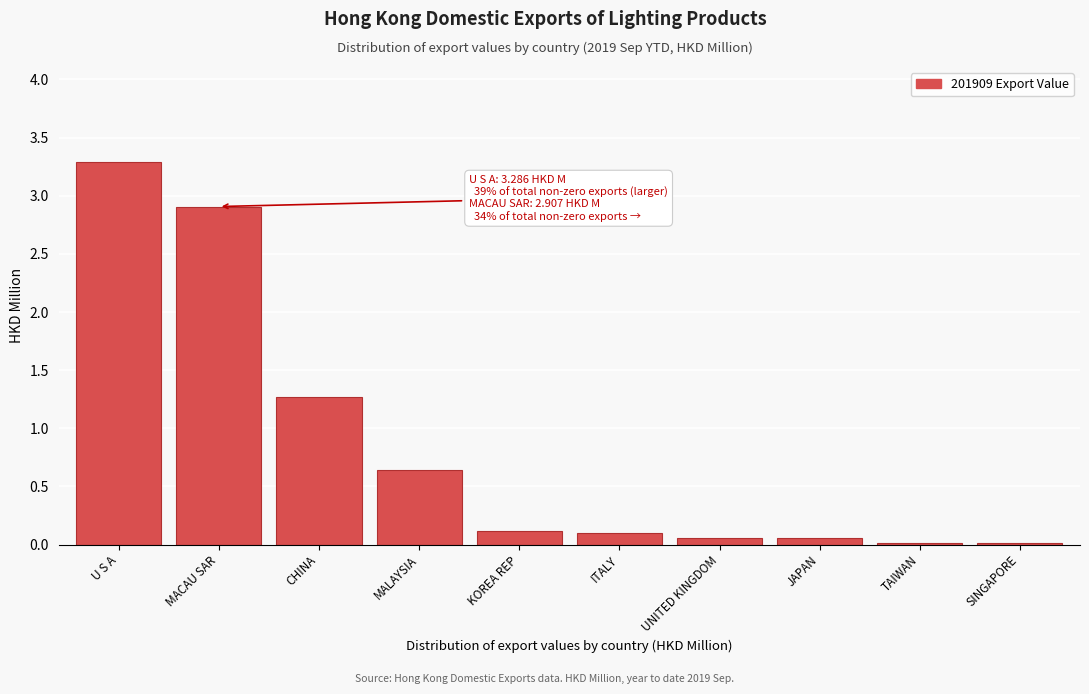

The value at SINGAPORE is 0.0. True or false?

True